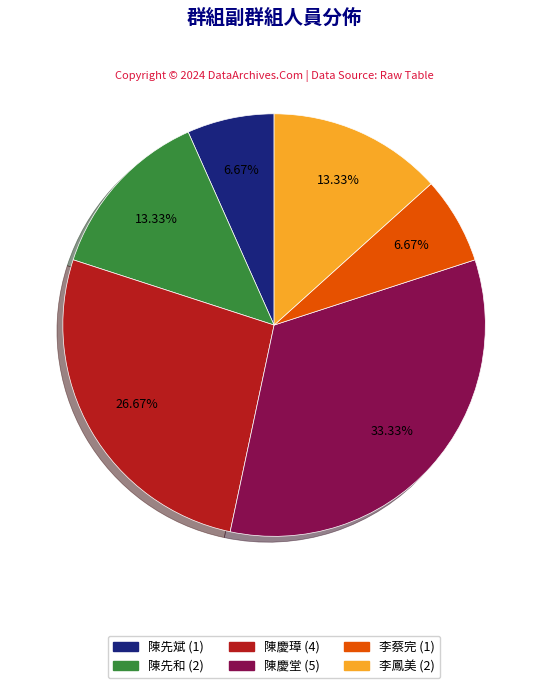

How much of the chart is everything except 陳先斌?

93.3%